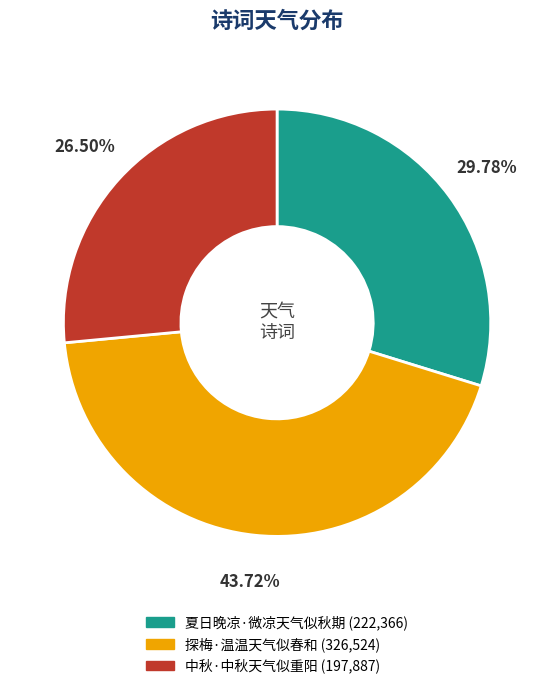

What portion of the pie excludes 探梅·温温天气似春和?

56.3%